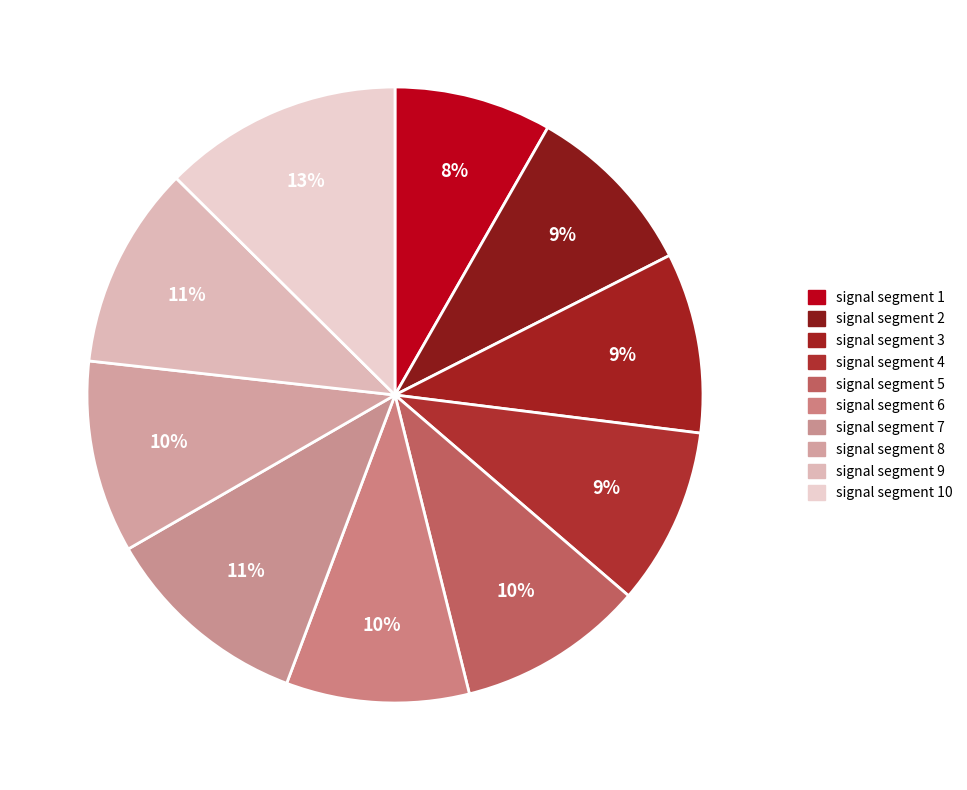

Which category has the biggest portion of the pie?

signal segment 10